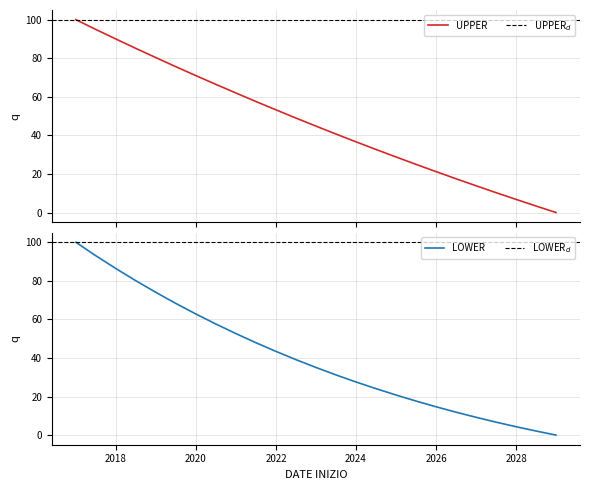

What is the value of the LOWER point at the 15th from the left?

27.6